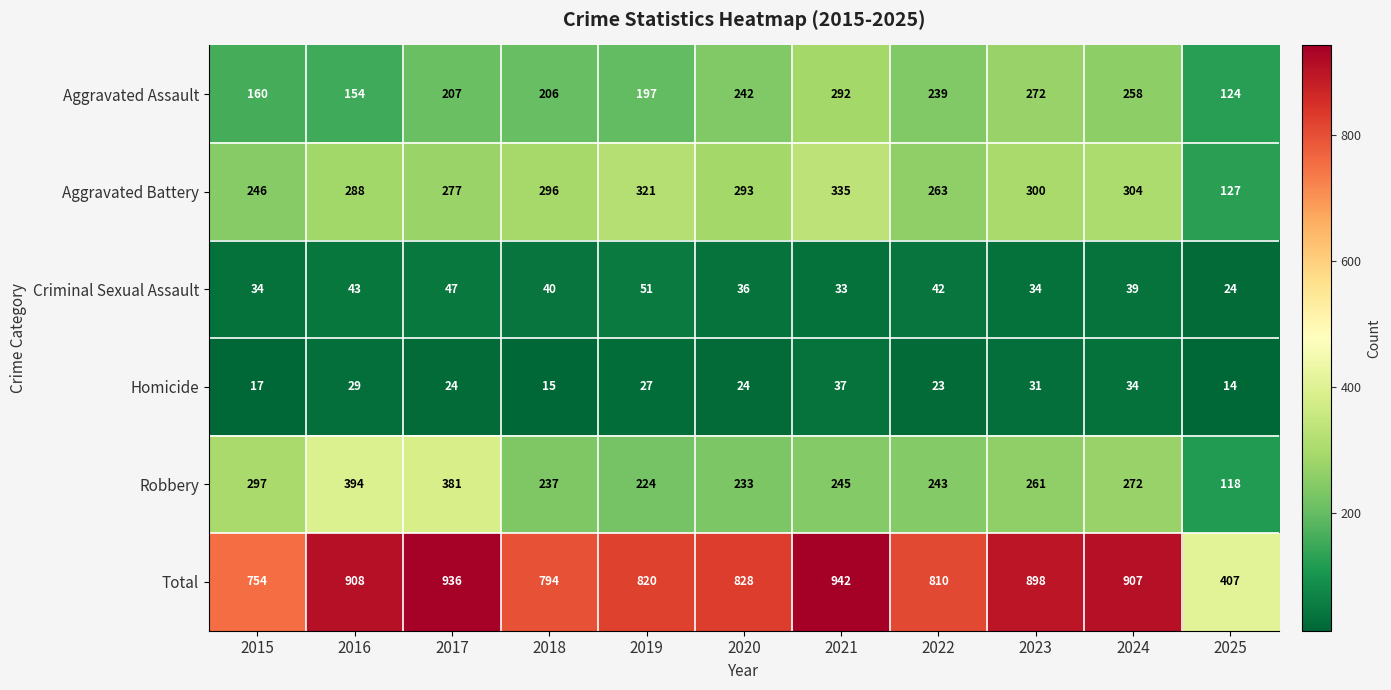

What is the difference between the maximum and minimum values in the Aggravated Assault series?

168